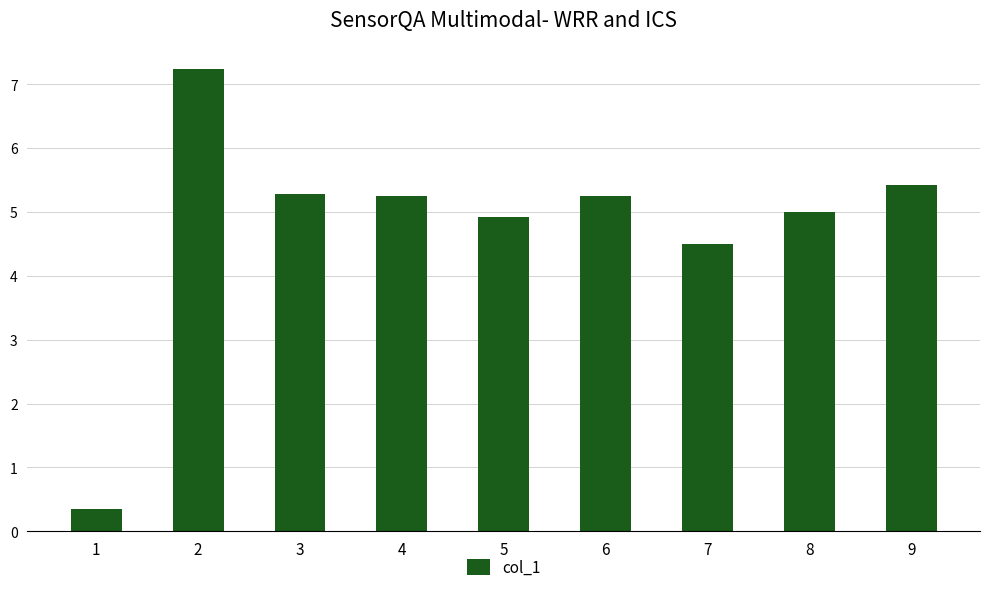

Between 8 and 6, which is larger?

6